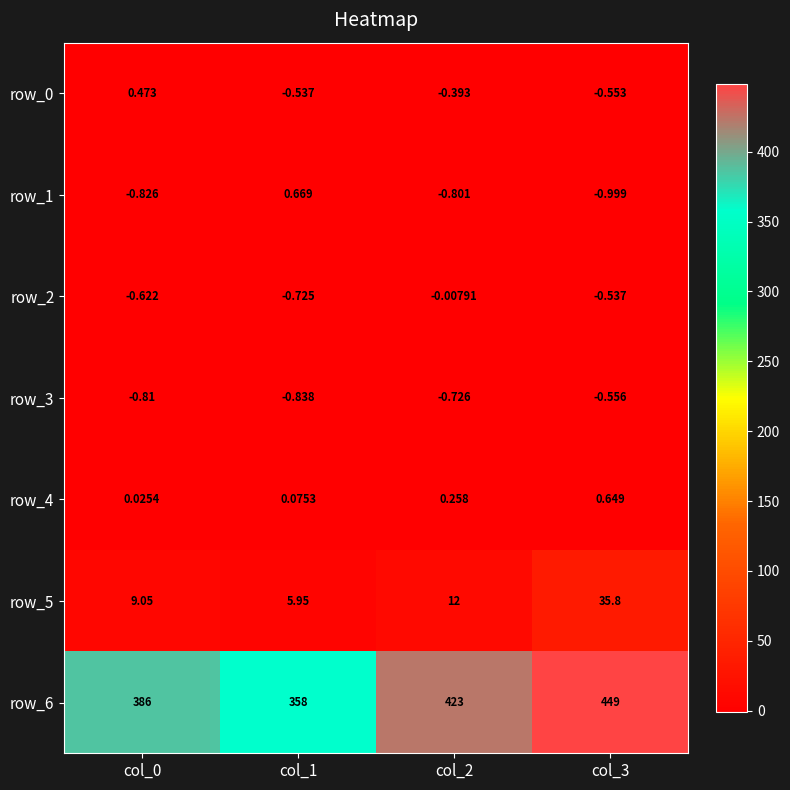

At how many categories does at least one series exceed 101?

4